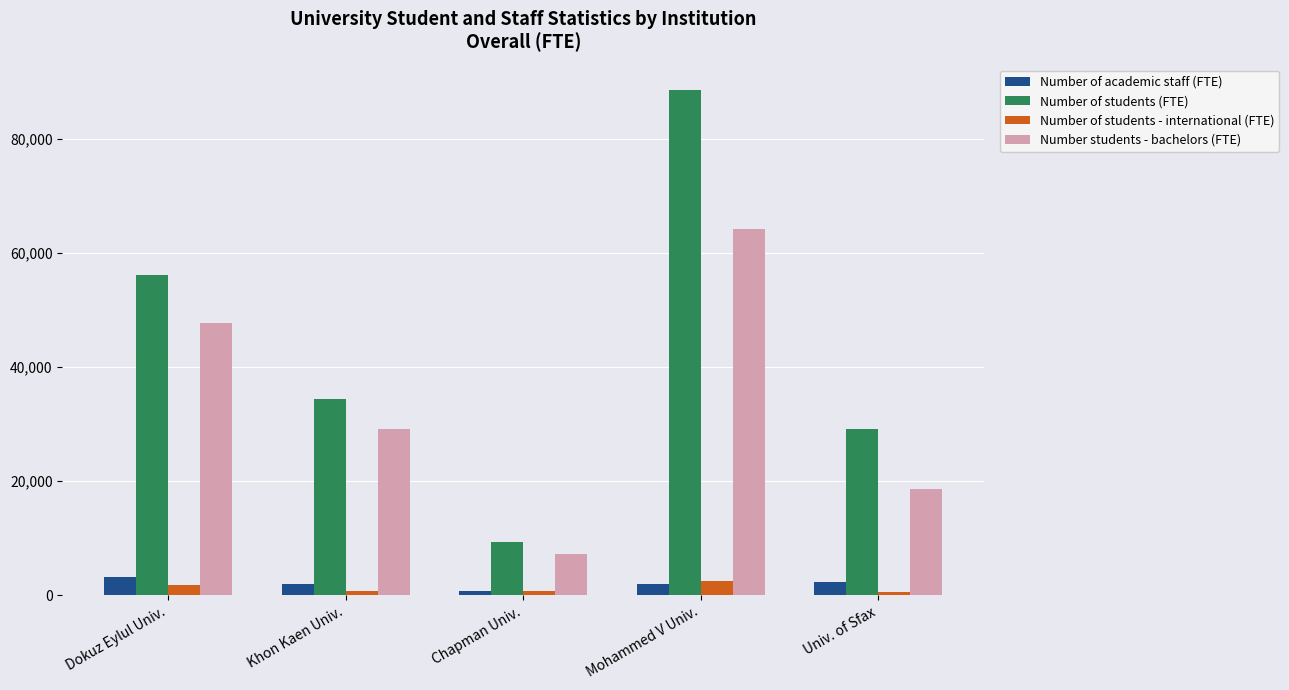

What is the difference between the Number of students - international (FTE) values at Dokuz Eylul Univ. and Khon Kaen Univ.?

1058